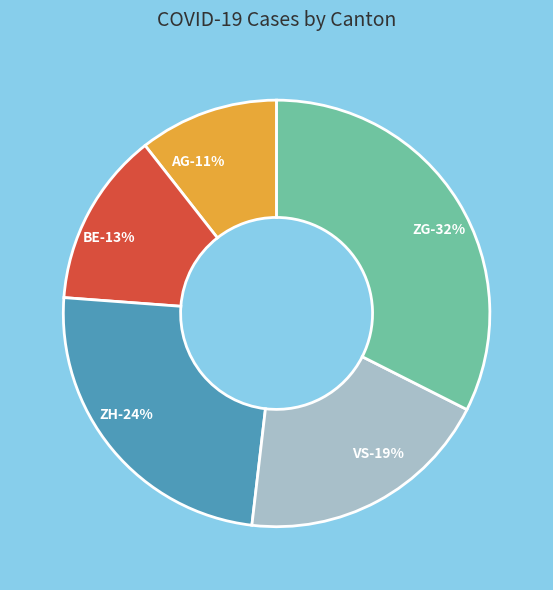

What is the smallest slice in the pie chart?

AG